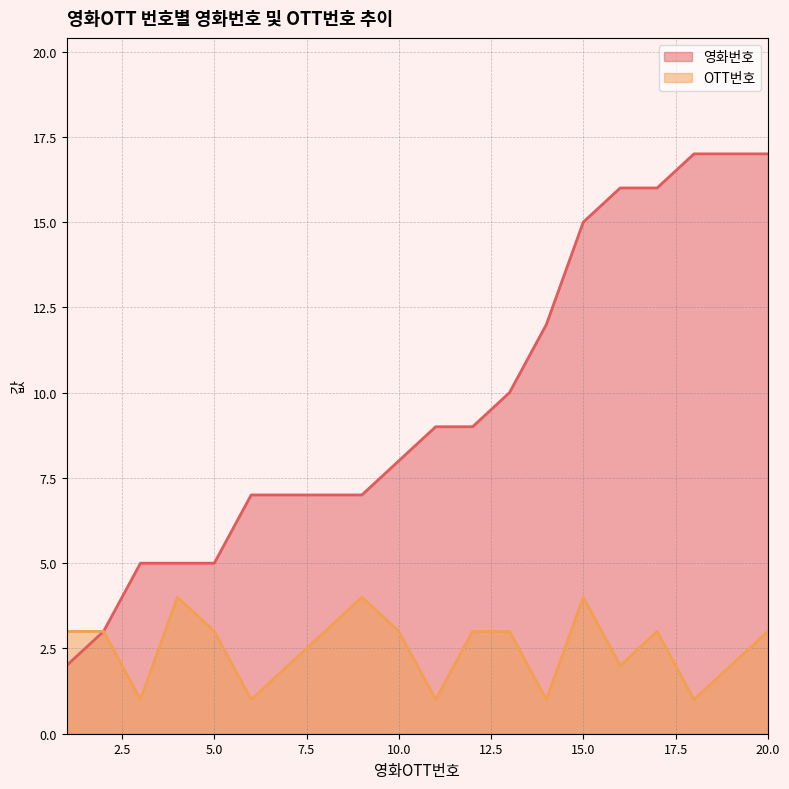

What is the difference between the second highest and second lowest values in the 영화번호 series?

14